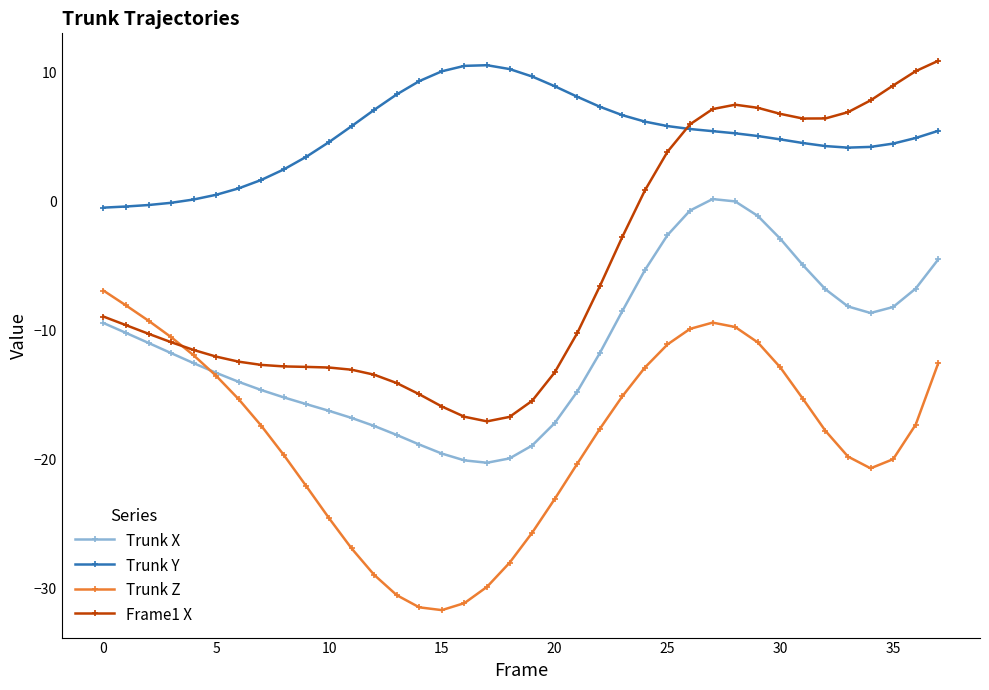

Which series has the largest total across all categories?

Trunk Y